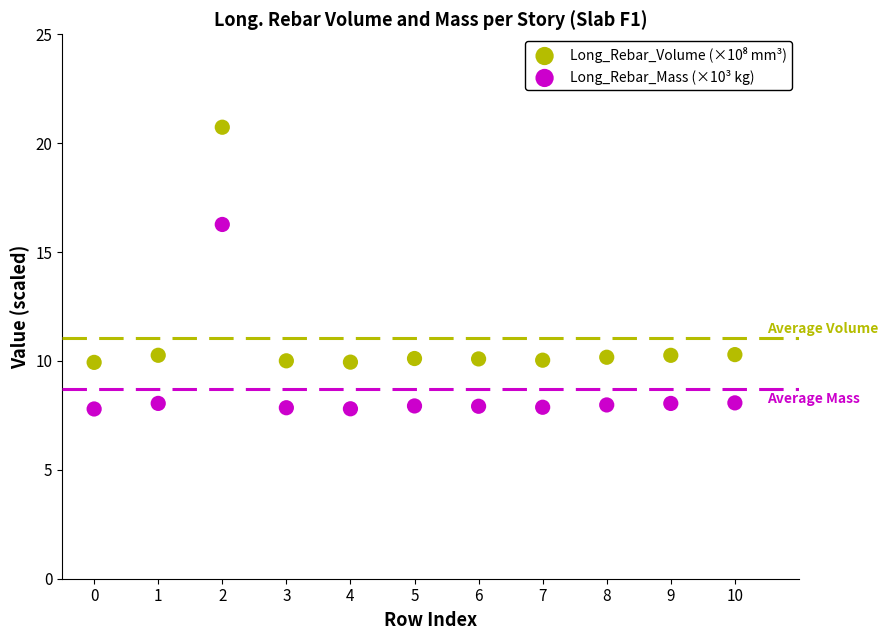

Across all data points, what is the range of Y values (max minus min)?

12.9